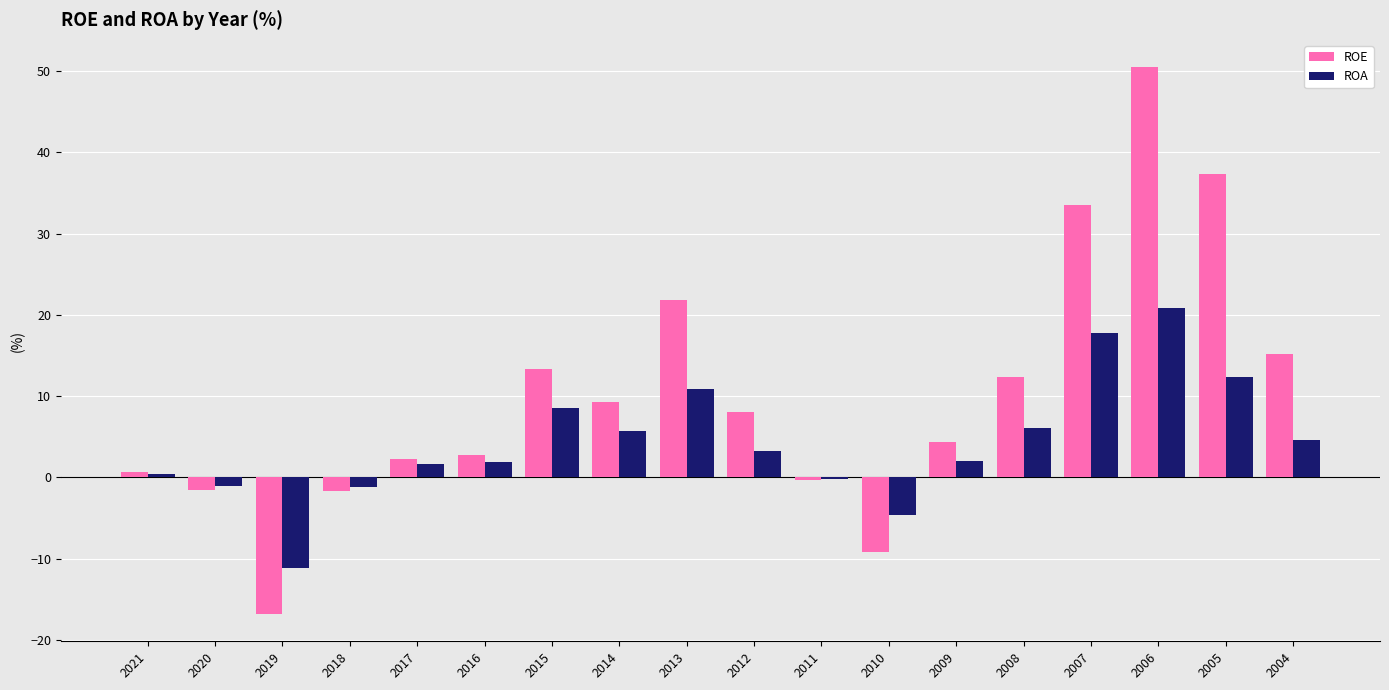

Is it true that ROE equals 13.4 at 2015?

True